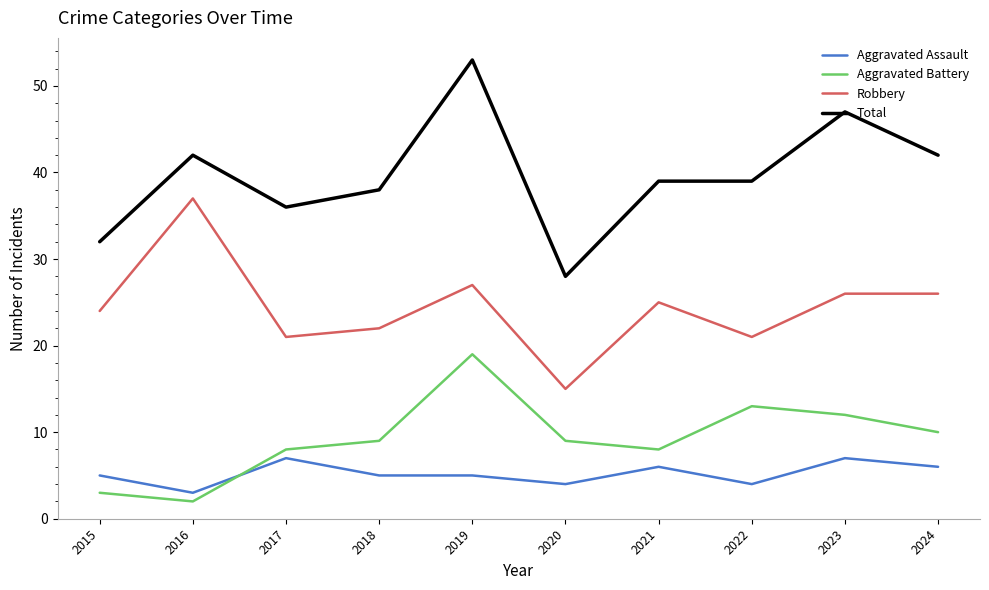

Which series has the largest range (max minus min)?

Total